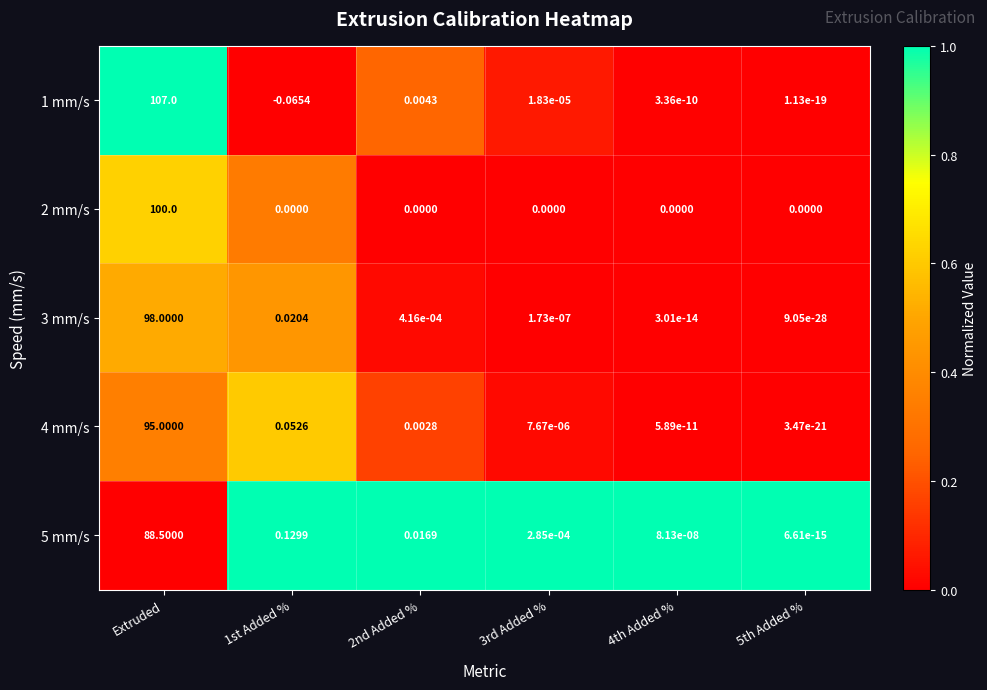

Count the number of data series in this chart.

5